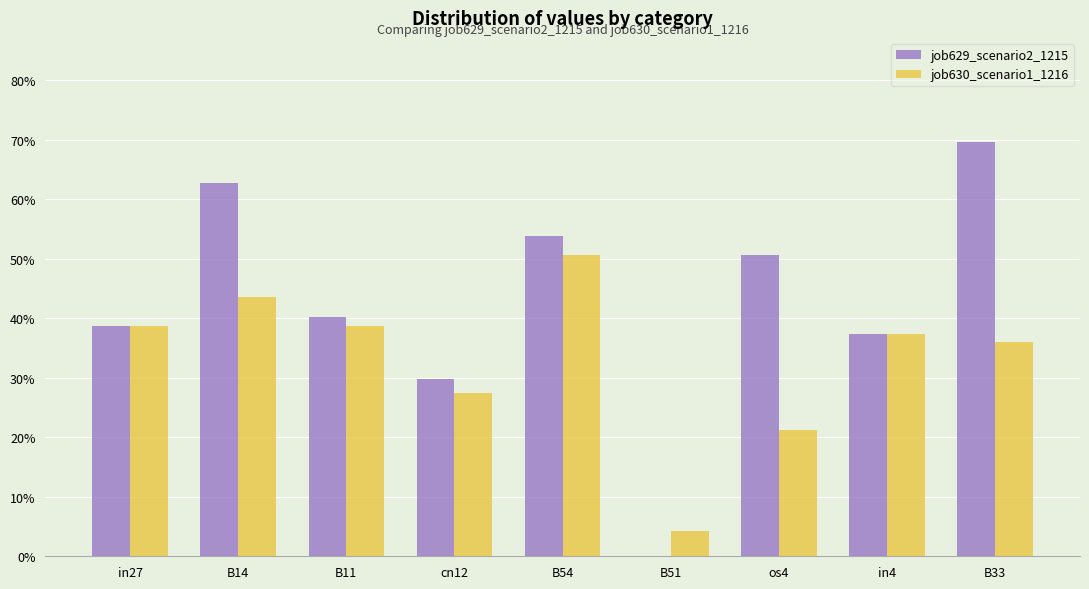

What is the value of the job630_scenario1_1216 bar at the 1st from the left?

0.4